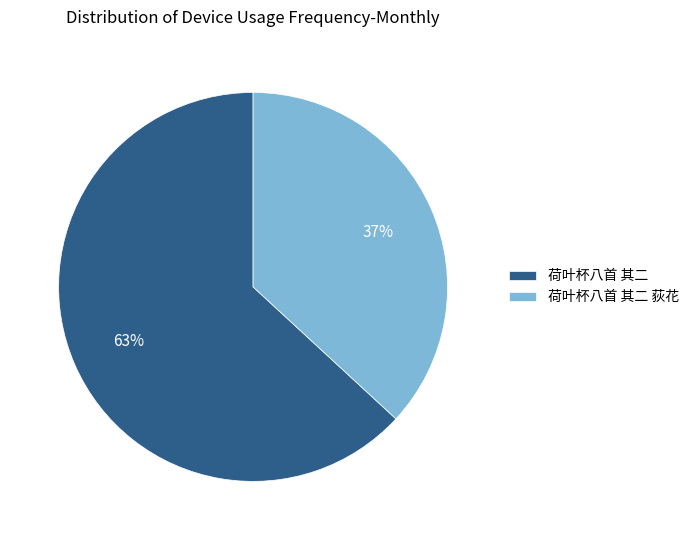

To the nearest percent, what is the average slice percentage?

50%